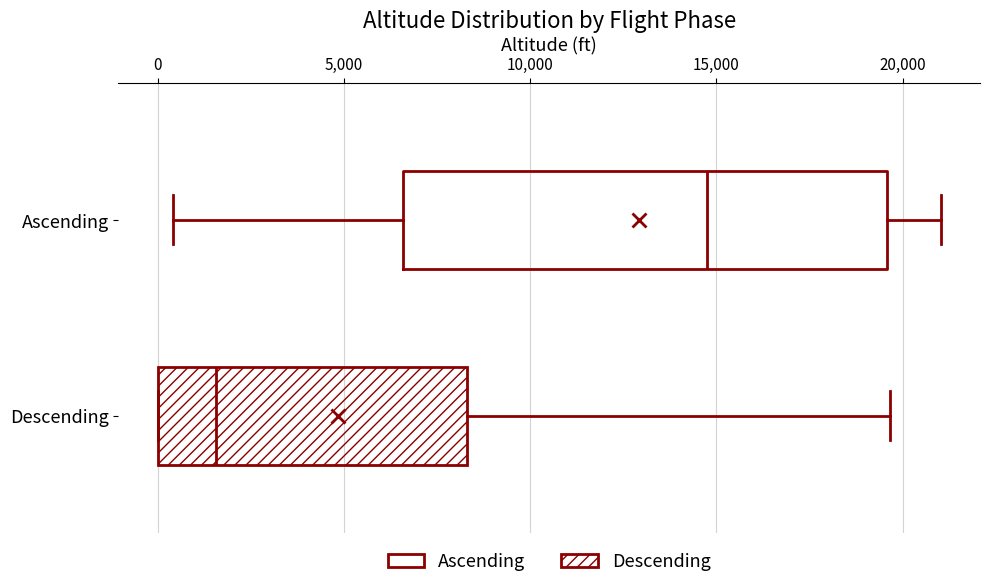

Which box is the widest, from its left edge to its right edge?

Ascending